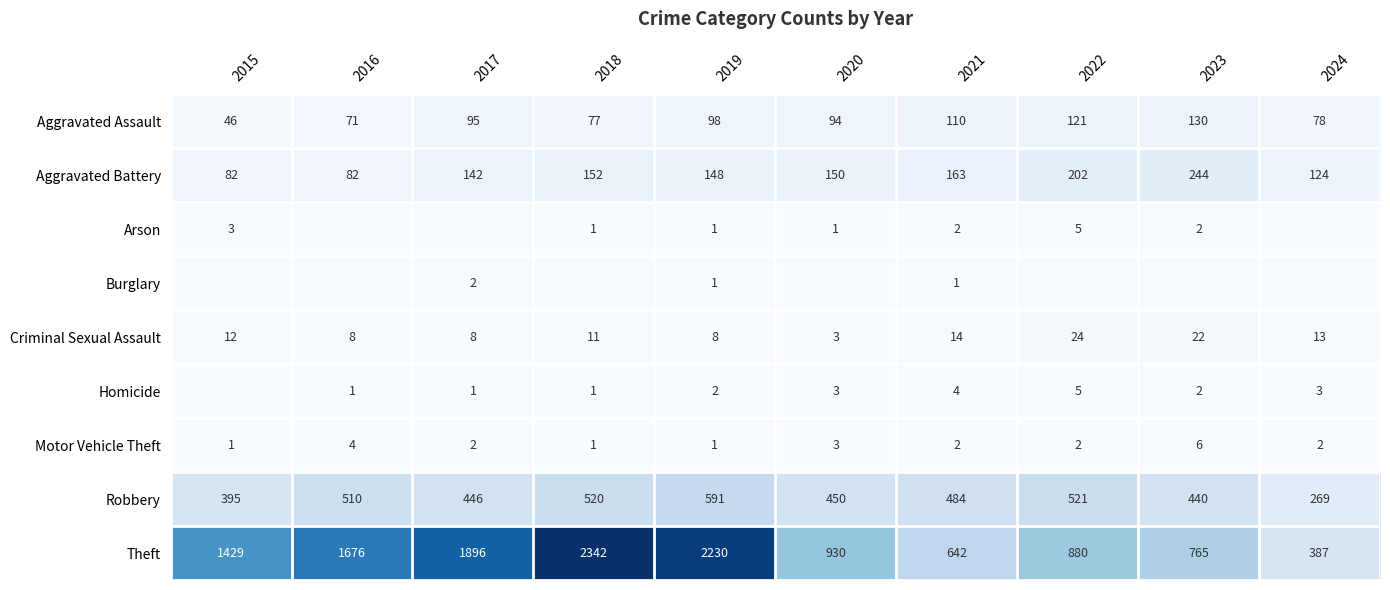

Is the value of Robbery at 2017 greater than the value of Arson at 2015?

Yes